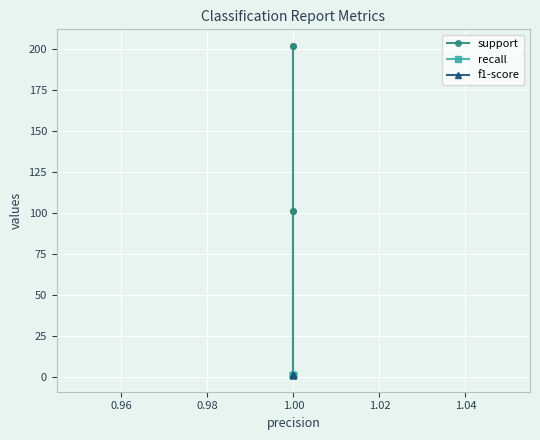

Which series has the widest spread of values?

support